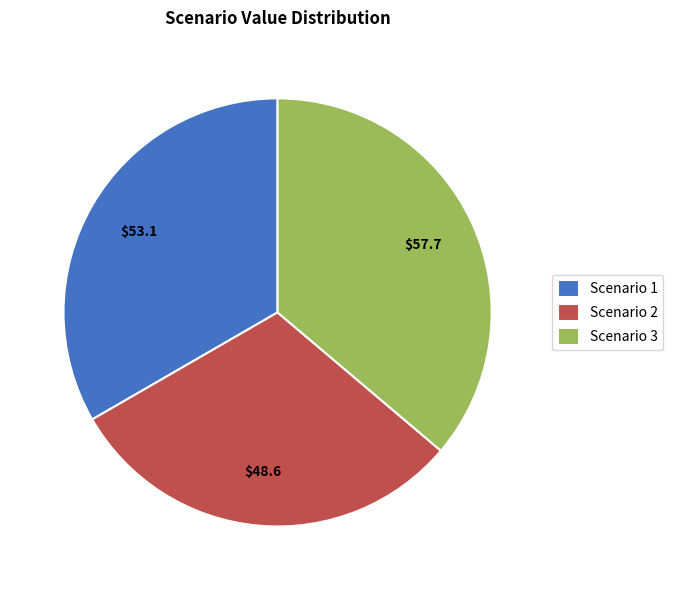

The Scenario 2 slice represents 30% of the pie. True or false?

True